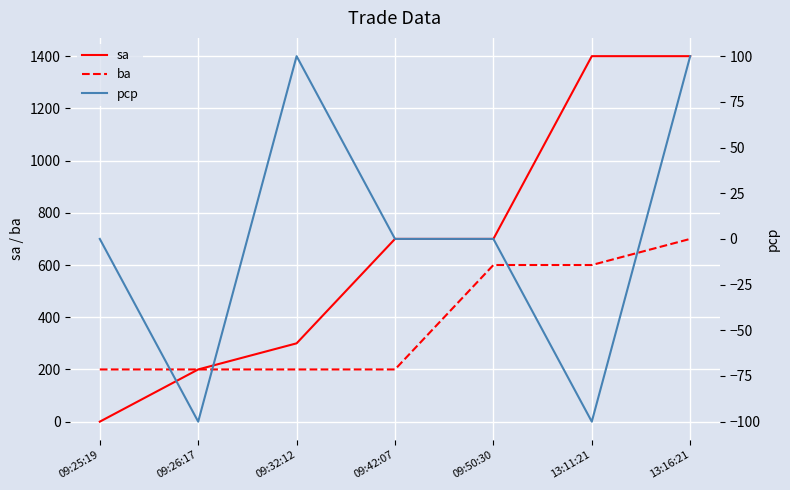

True or false: sa and ba cross at least once.

False